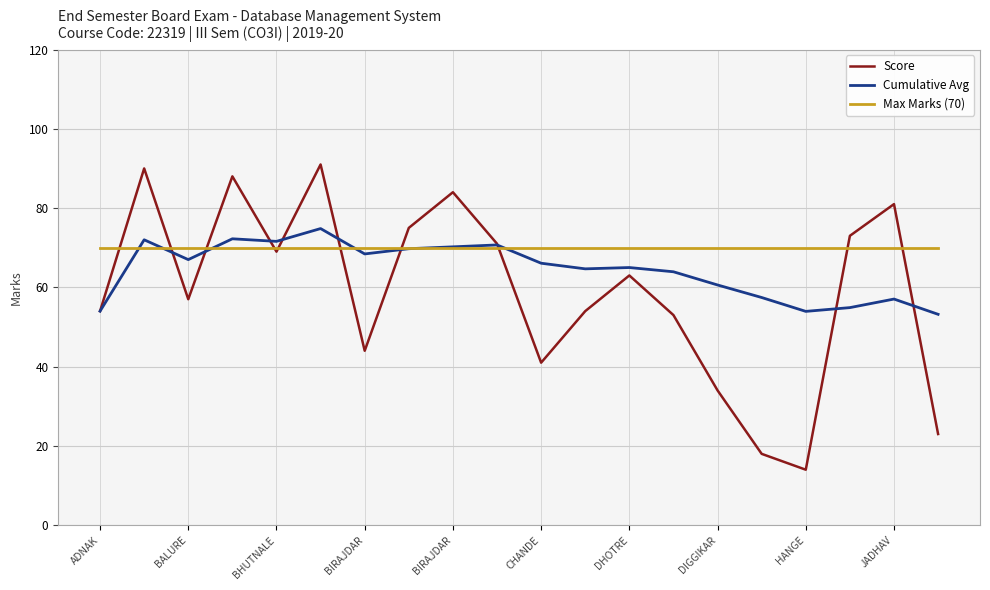

Which series has the widest spread of values?

Score